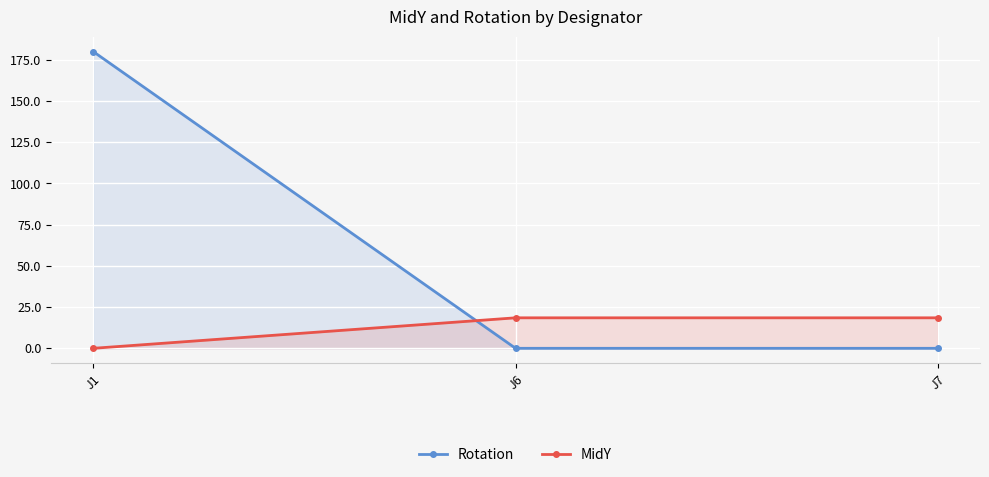

Which category has the highest value across all series?

J1